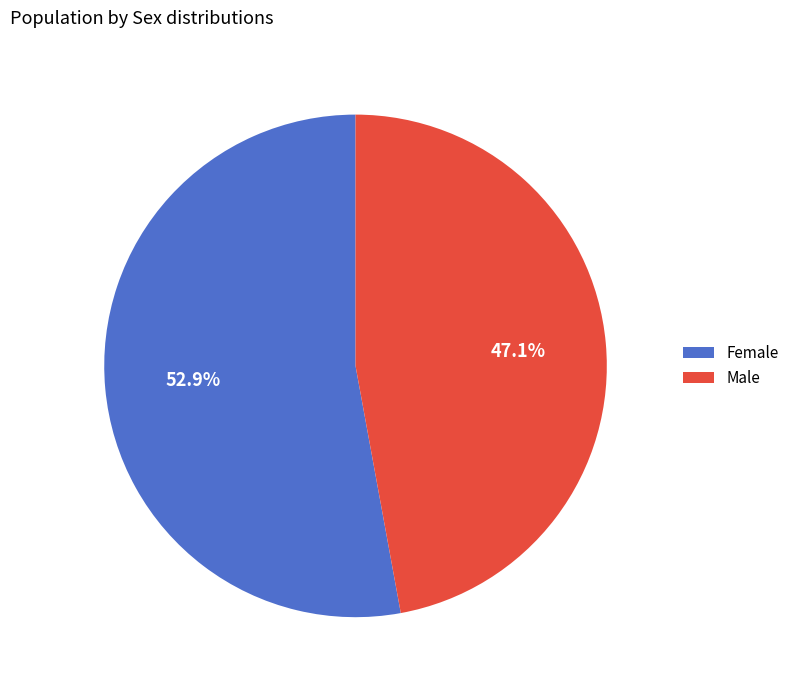

Which category has the smallest portion of the pie?

Male